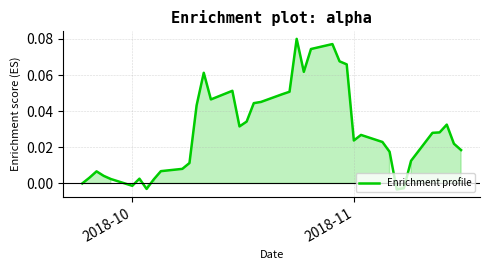

Does the chart have visible grid lines?

Yes